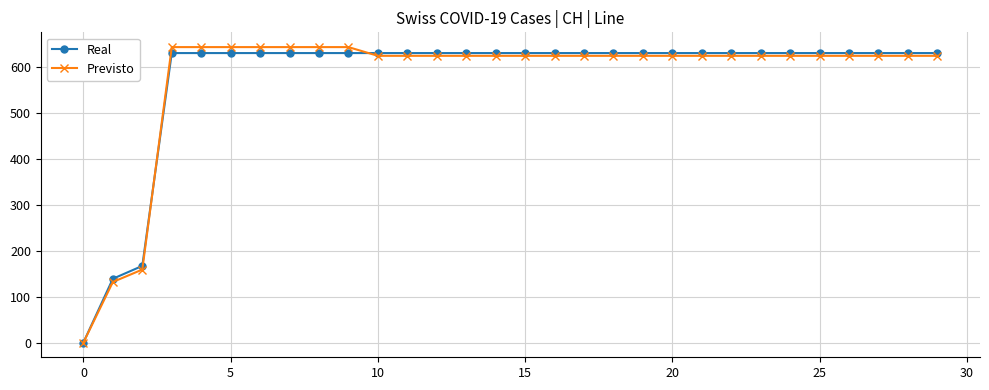

At how many categories does at least one series exceed 67?

29